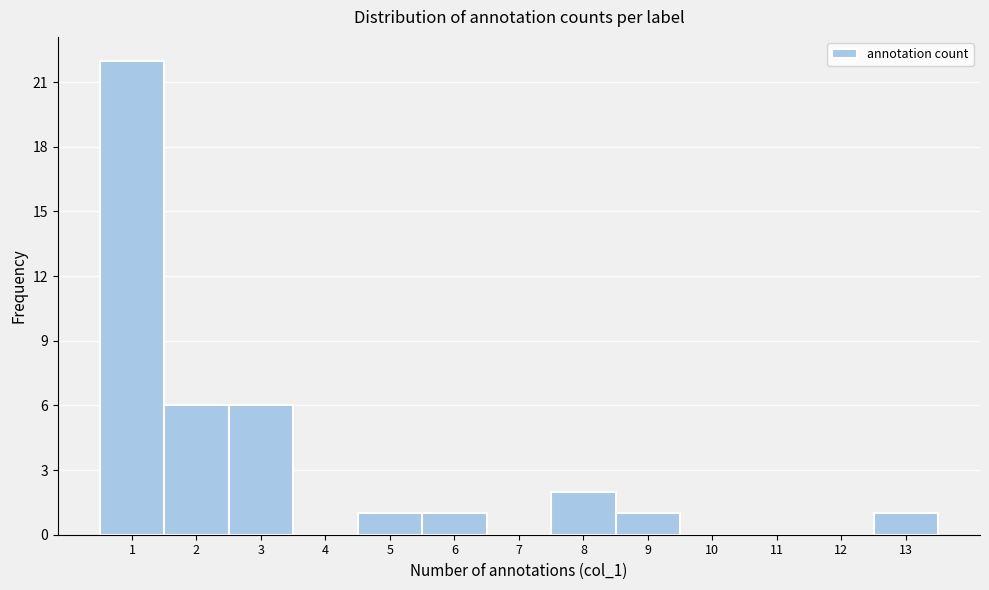

Reading left to right, transcribe this chart: for each bar, give the range it covers on the x-axis and its height. The values are not printed on the chart, so give them approximately, as read against the axis.

0.5 to 1.5: 22
1.5 to 2.5: 6
2.5 to 3.5: 6
3.5 to 4.5: 0
4.5 to 5.5: 1
5.5 to 6.5: 1
6.5 to 7.5: 0
7.5 to 8.5: 2
8.5 to 9.5: 1
9.5 to 10.5: 0
10.5 to 11.5: 0
11.5 to 12.5: 0
12.5 to 13.5: 1